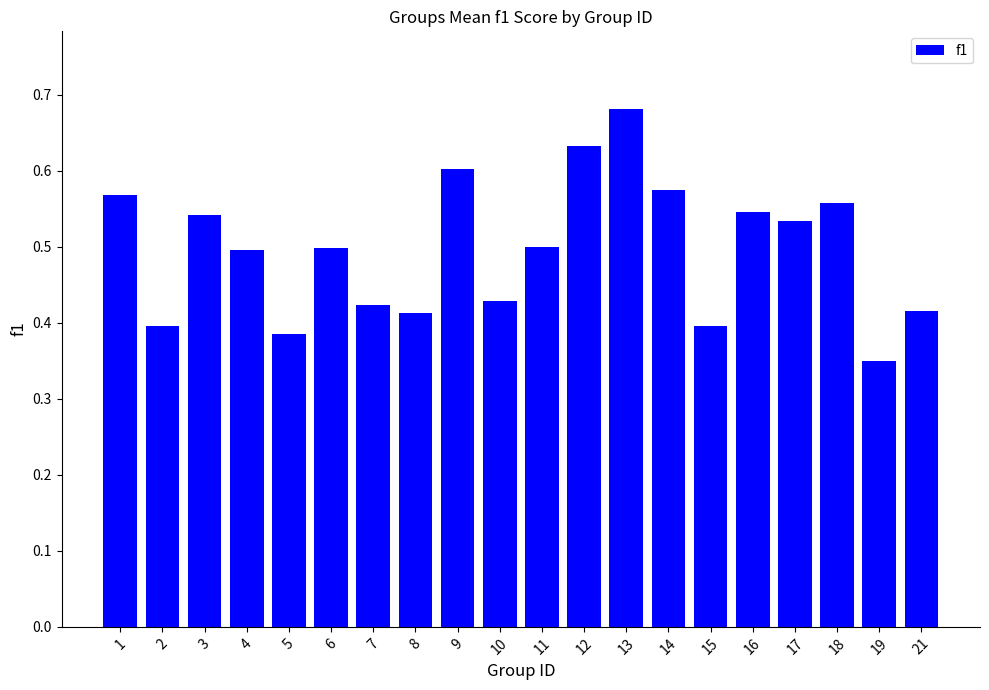

What is the change in value from 4 to 18?

+0.1